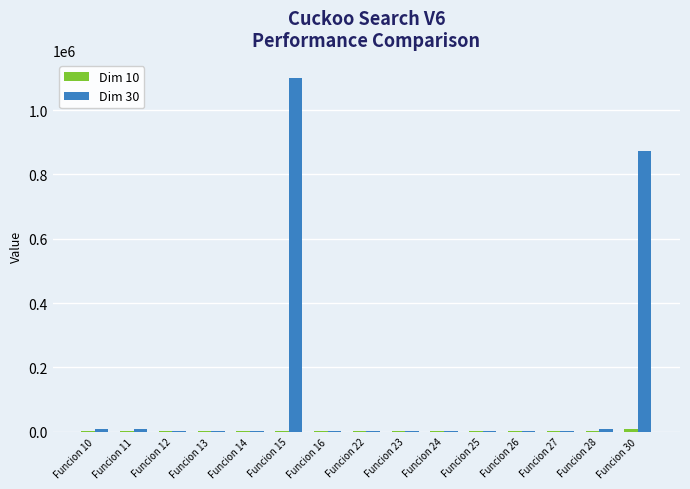

Does the chart contain stacked bars?

No